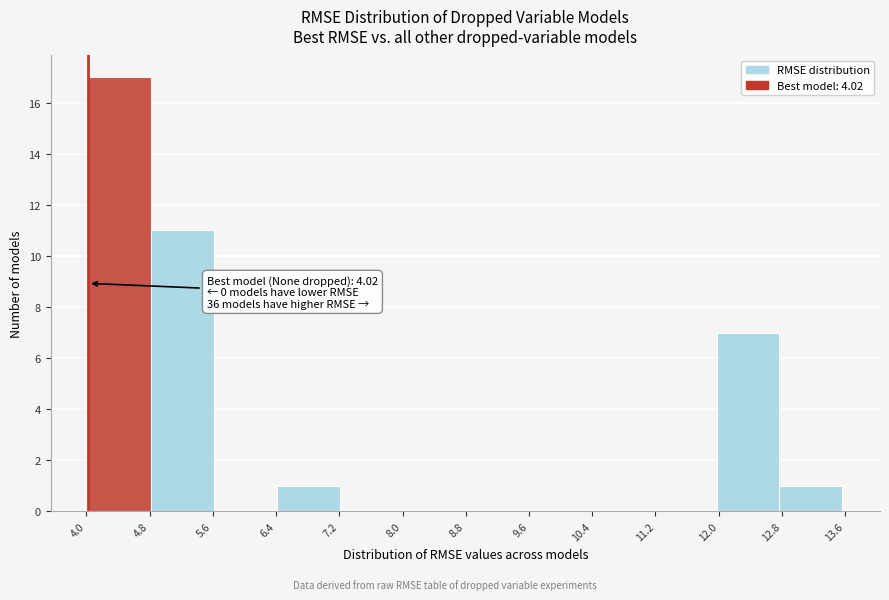

Over which range of the x-axis is the bar tallest?

4.0 to 4.8